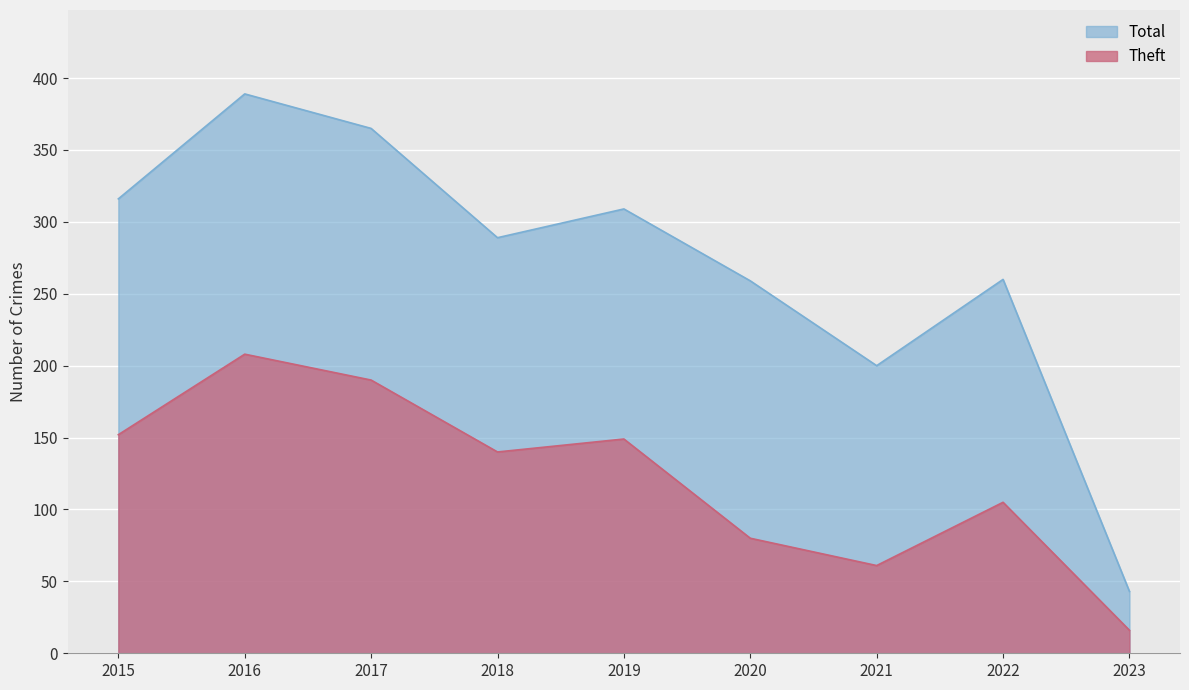

What is the maximum value for Total?

389